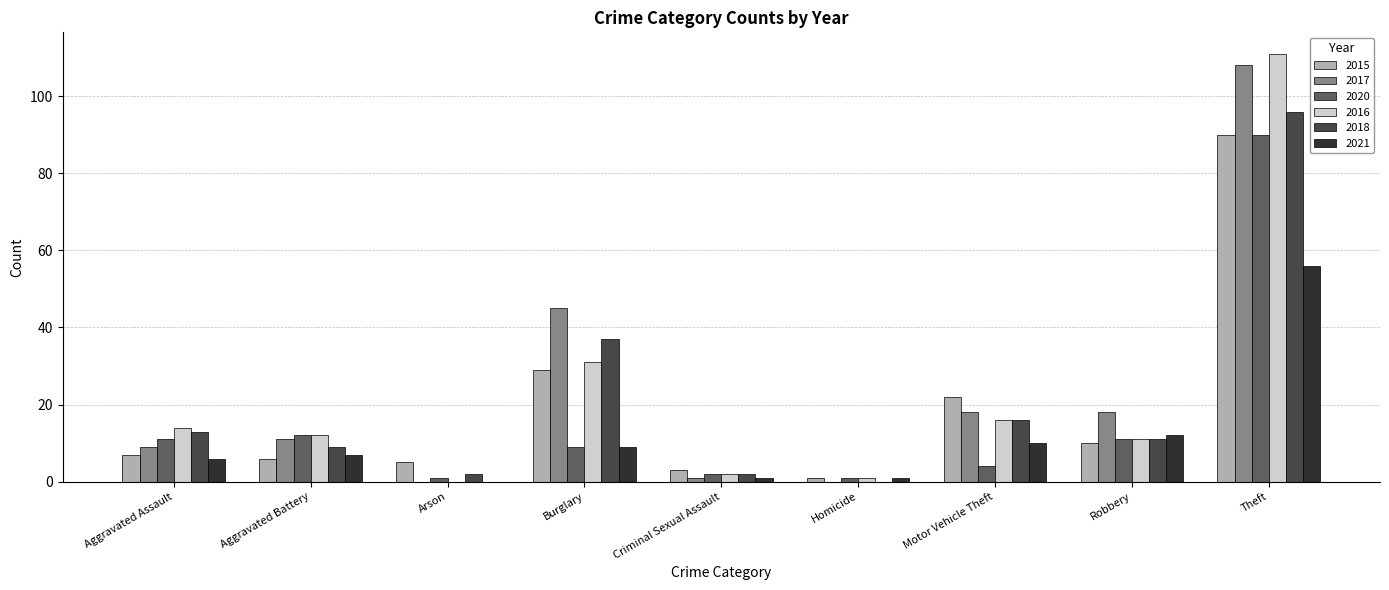

At which label does 2016 reach its peak?

Theft